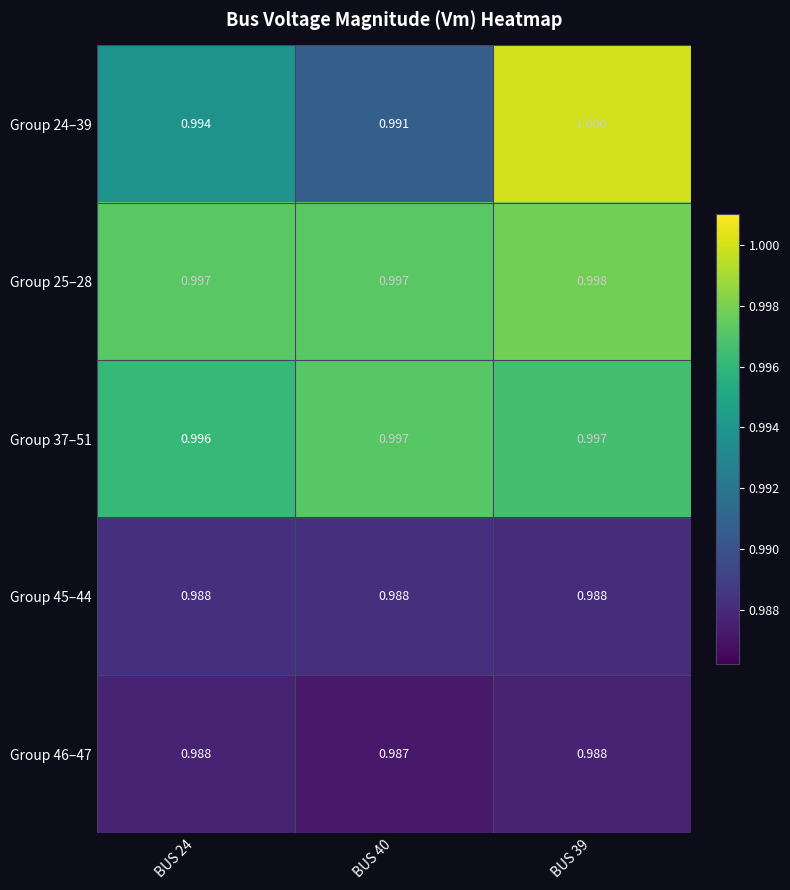

Is the value of Group 24–39 at BUS 39 greater than the value of Group 37–51 at BUS 39?

Yes